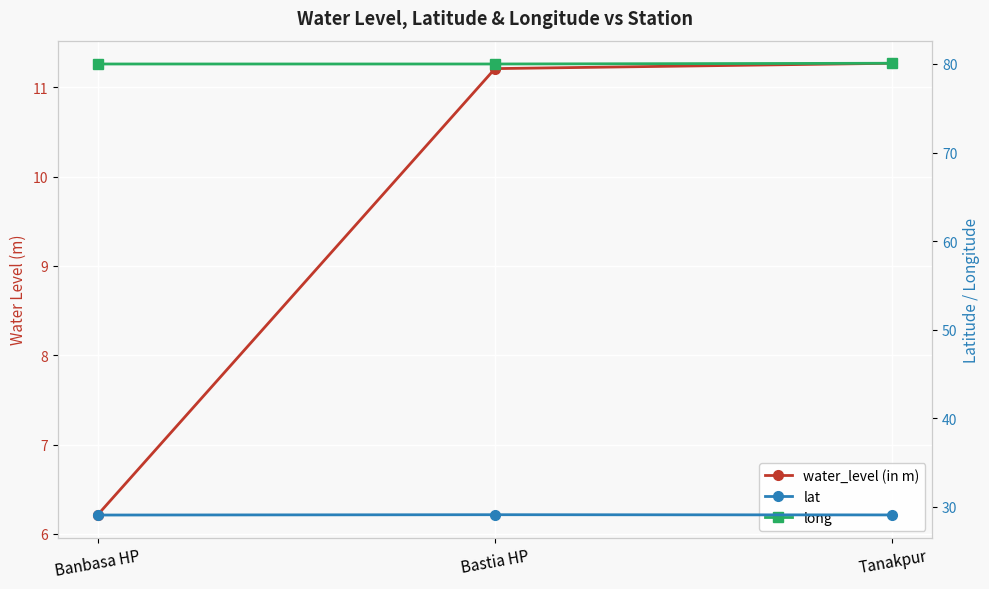

The value of lat at Bastia HP is 29.1. True or false?

True